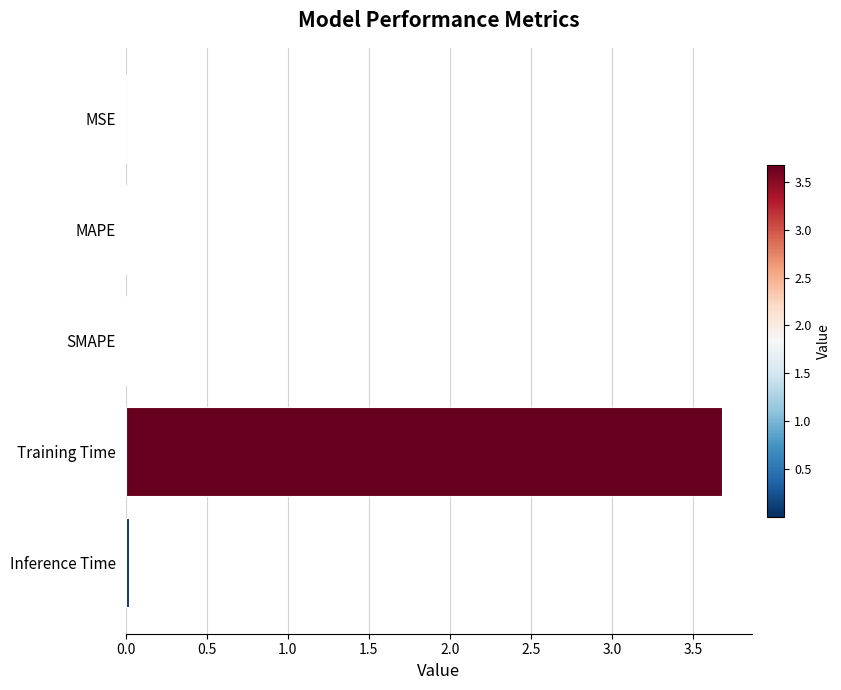

The chart shows a value of 0.0 at MAPE. True or false?

True